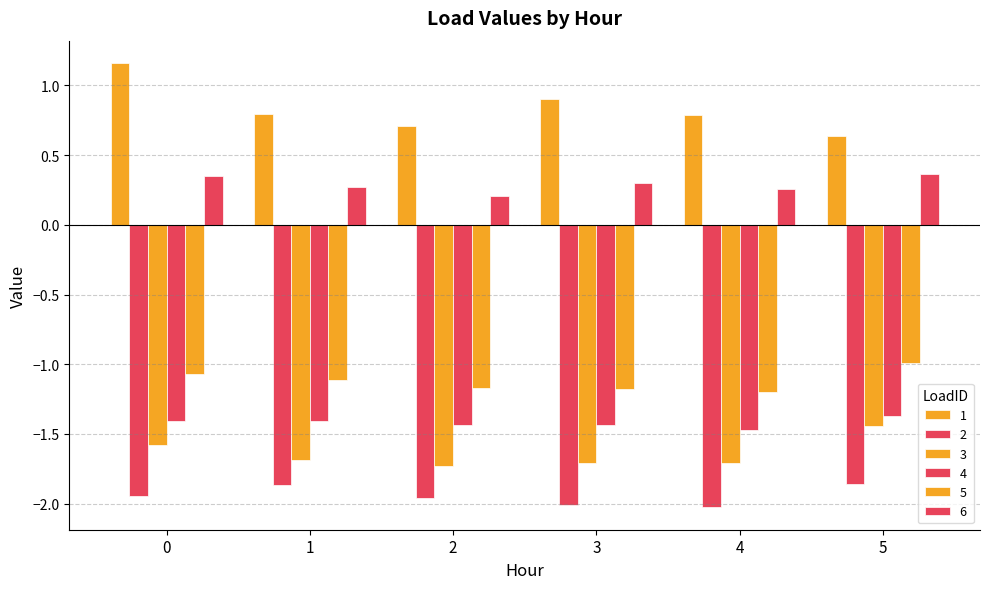

Which series has the largest range (max minus min)?

1